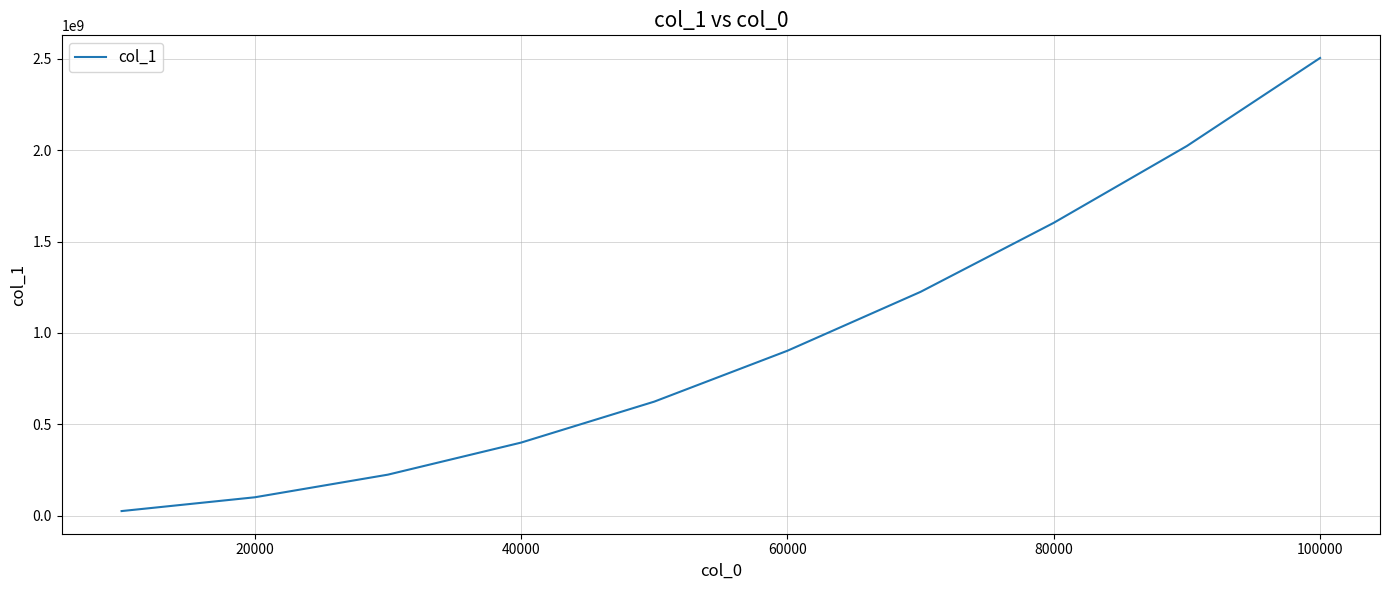

What is the maximum value shown in the chart?

2505123738